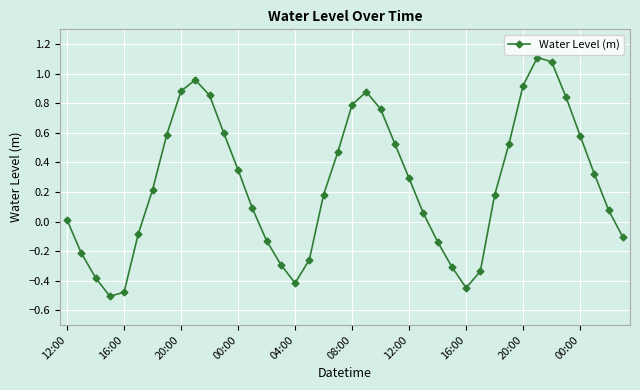

How many points are lower than both their immediate neighbors (excluding endpoints)?

3